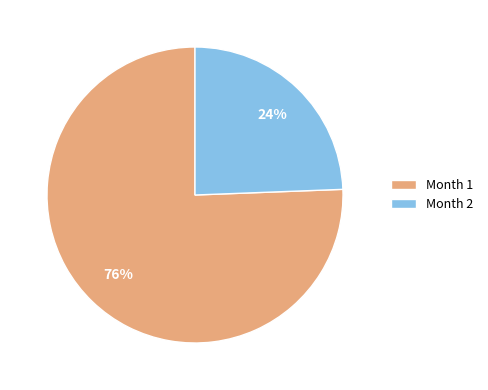

To the nearest percent, what percentage of the pie is Month 1?

76%